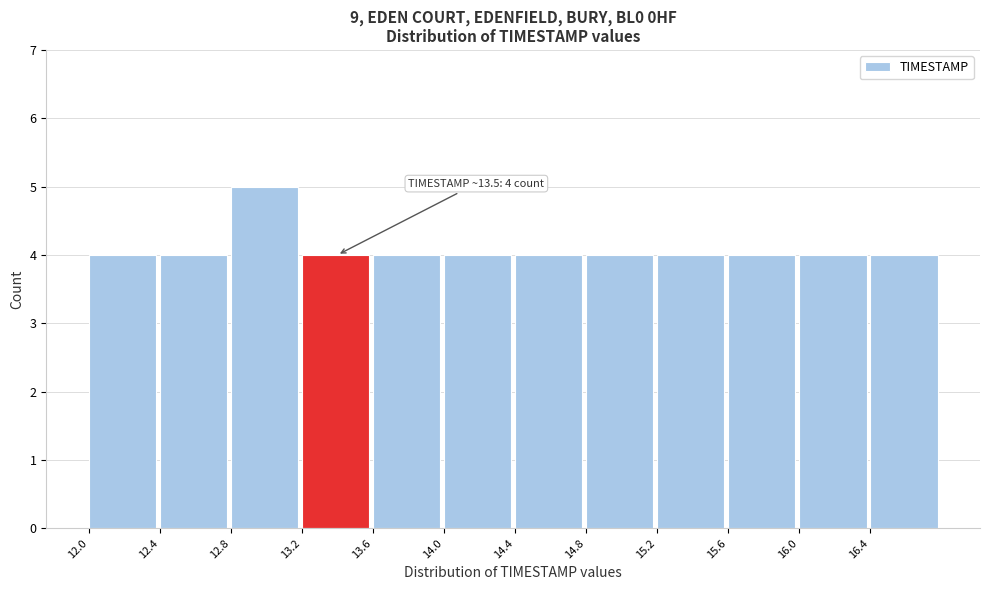

Which range on the x-axis has the tallest bar?

12.8 to 13.2